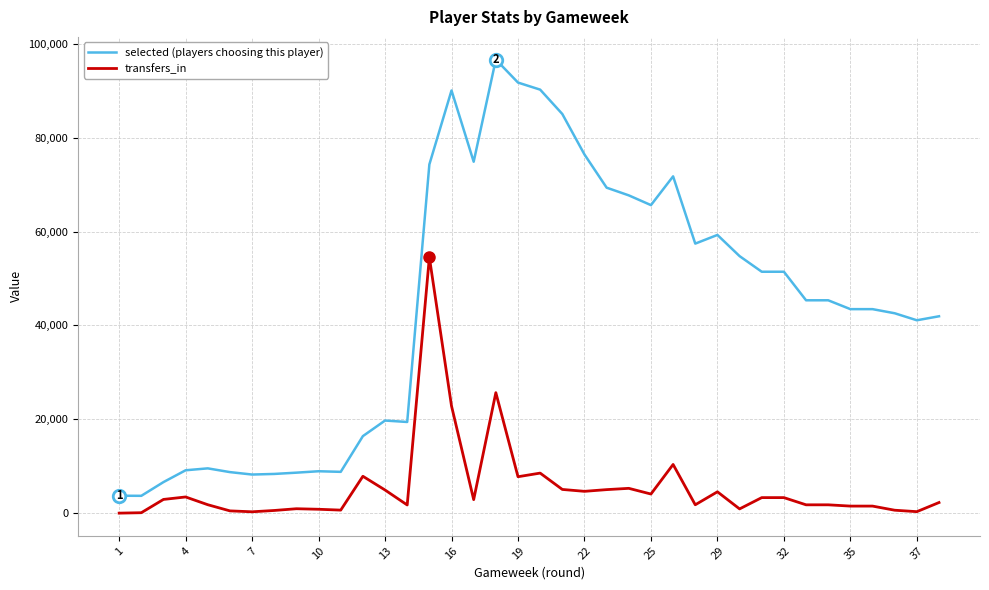

What is the difference between the maximum and minimum values in the selected (players choosing this player) series?

92970